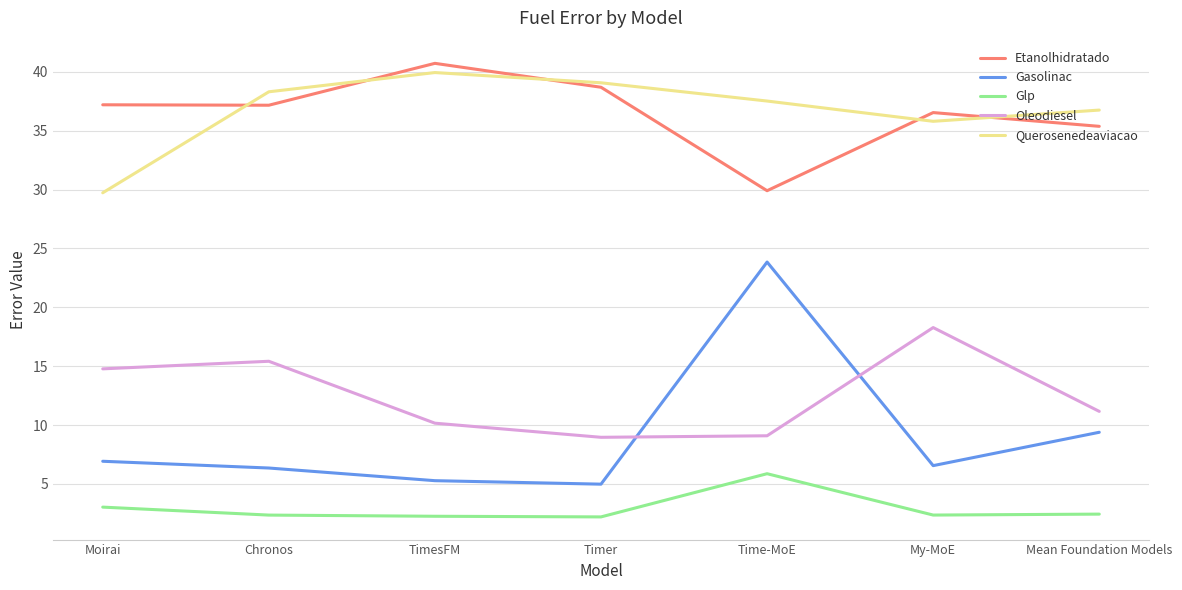

Which label corresponds to the largest value in the chart?

TimesFM